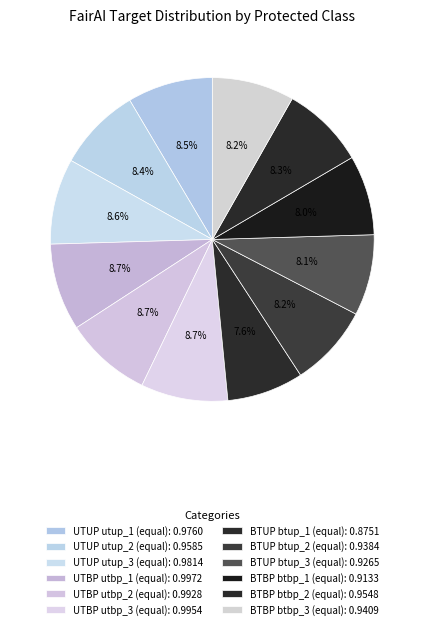

What percentage is NOT represented by BTBP btbp_2 (equal)?

91.7%